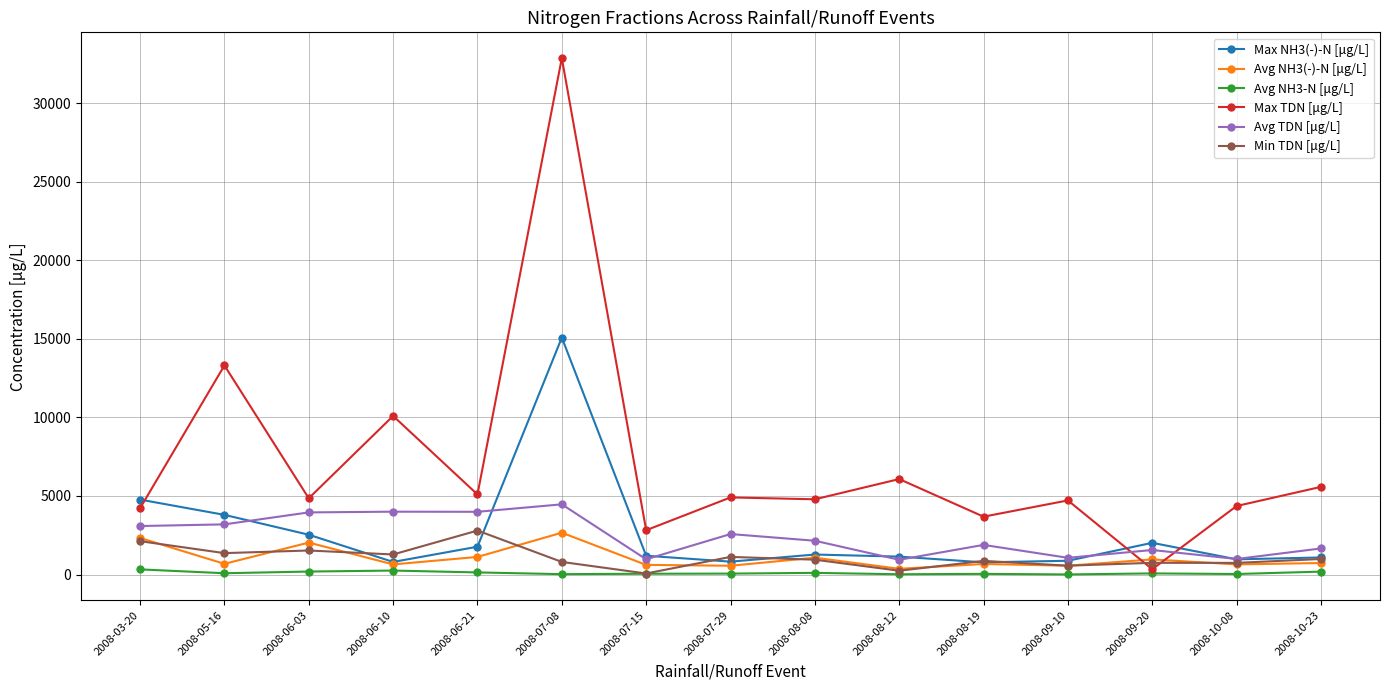

Where does the Avg NH3-N [μg/L] series first go above 70?

2008-03-20